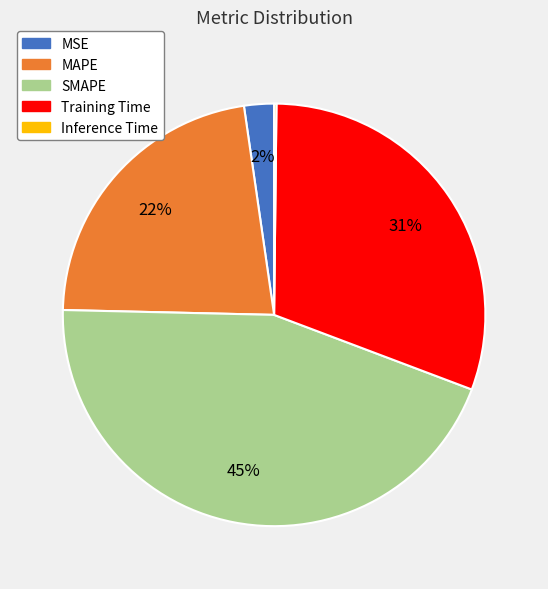

To the nearest percent, what portion does Training Time represent?

31%